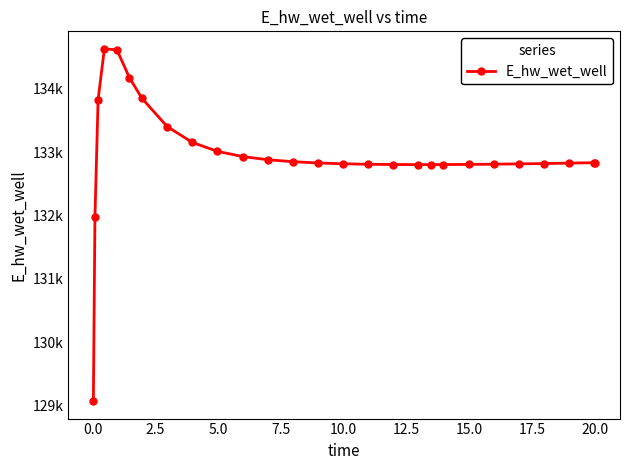

What is the average value?

132953.8